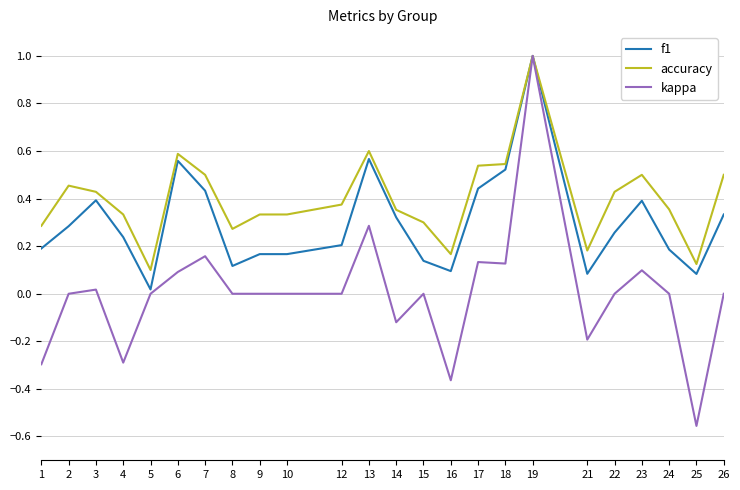

True or false: f1 has a value of 0.2 at 26.

False